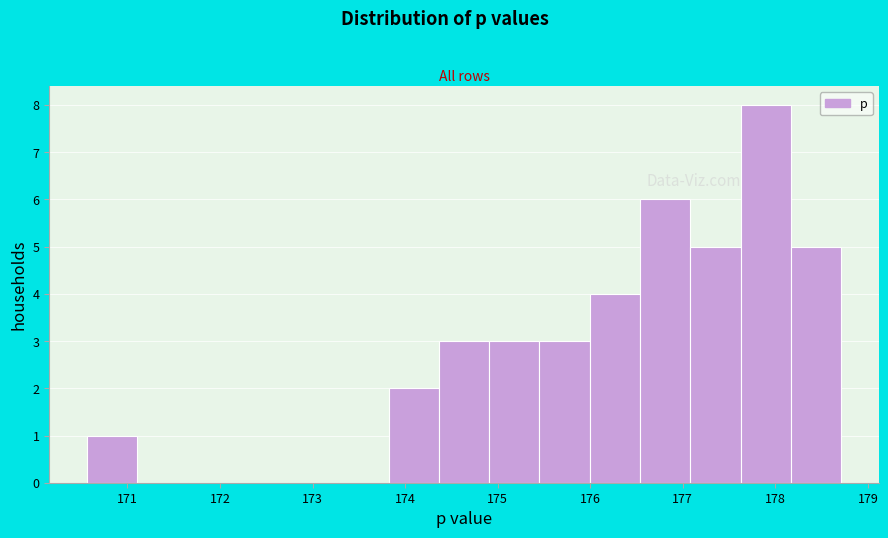

Reading left to right, transcribe this chart: for each bar, give the range it covers on the x-axis and its height. Neither the bar edges nor the heights are printed on the chart, so give them approximately, as read against the axes.

170.6 to 171.1: 1
171.1 to 171.6: 0
171.6 to 172.2: 0
172.2 to 172.7: 0
172.7 to 173.3: 0
173.3 to 173.8: 0
173.8 to 174.4: 2
174.4 to 174.9: 3
174.9 to 175.5: 3
175.5 to 176.0: 3
176.0 to 176.5: 4
176.5 to 177.1: 6
177.1 to 177.6: 5
177.6 to 178.2: 8
178.2 to 178.7: 5